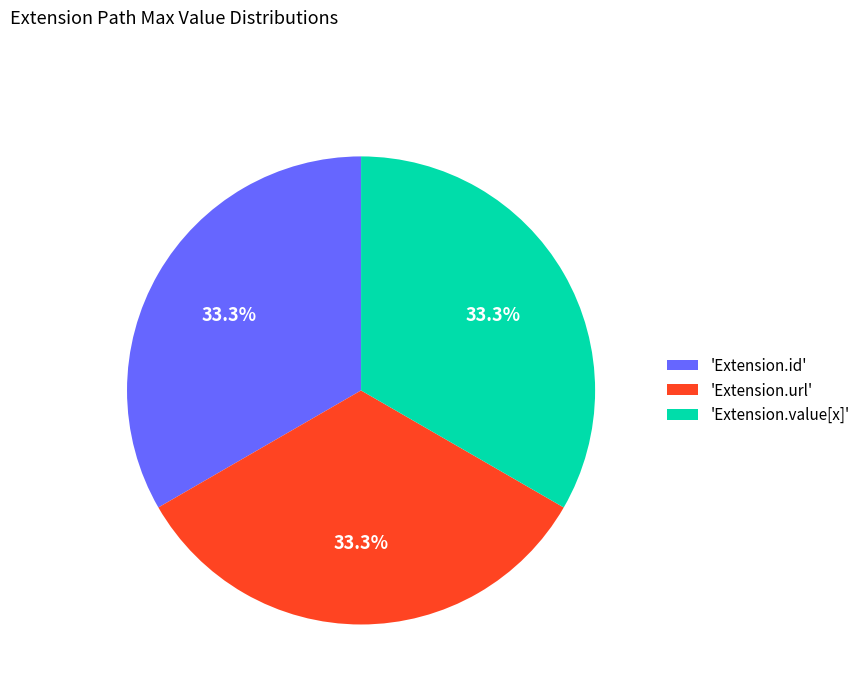

Does any single category account for the majority?

No